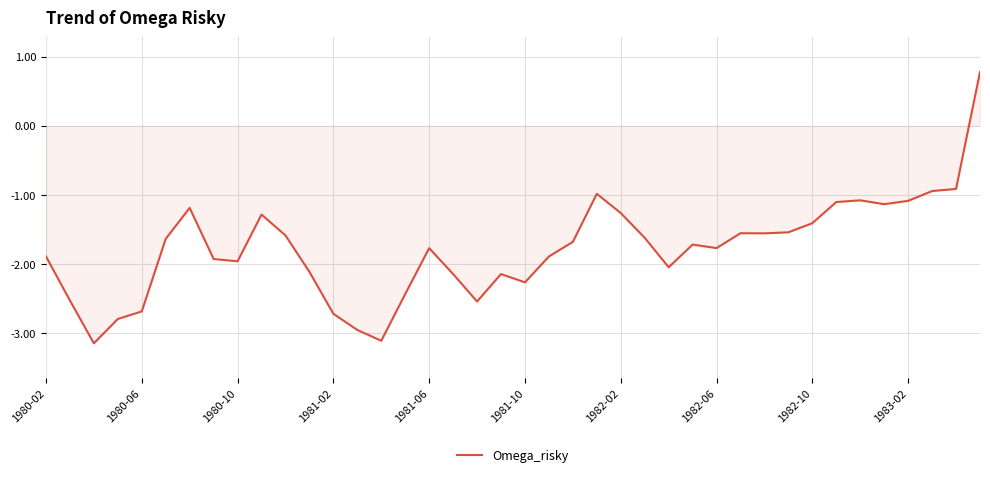

What is the difference between the maximum and minimum values?

3.9